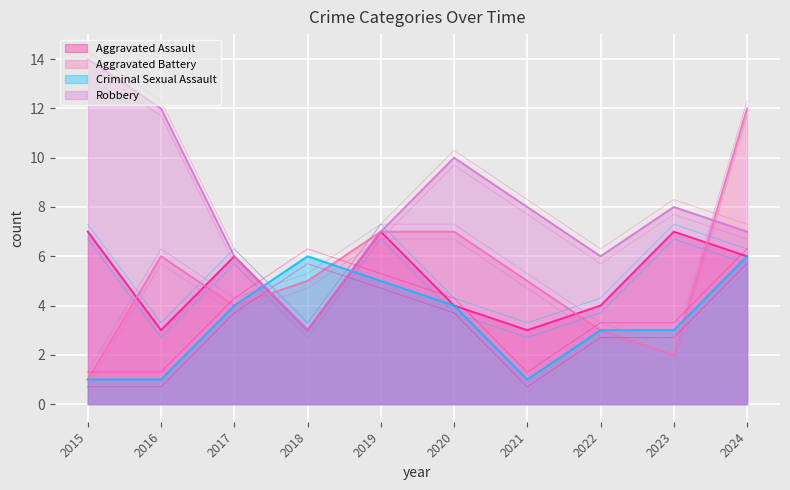

Rank the series at 2020 from lowest to highest value.

Criminal Sexual Assault, Aggravated Assault, Aggravated Battery, Robbery